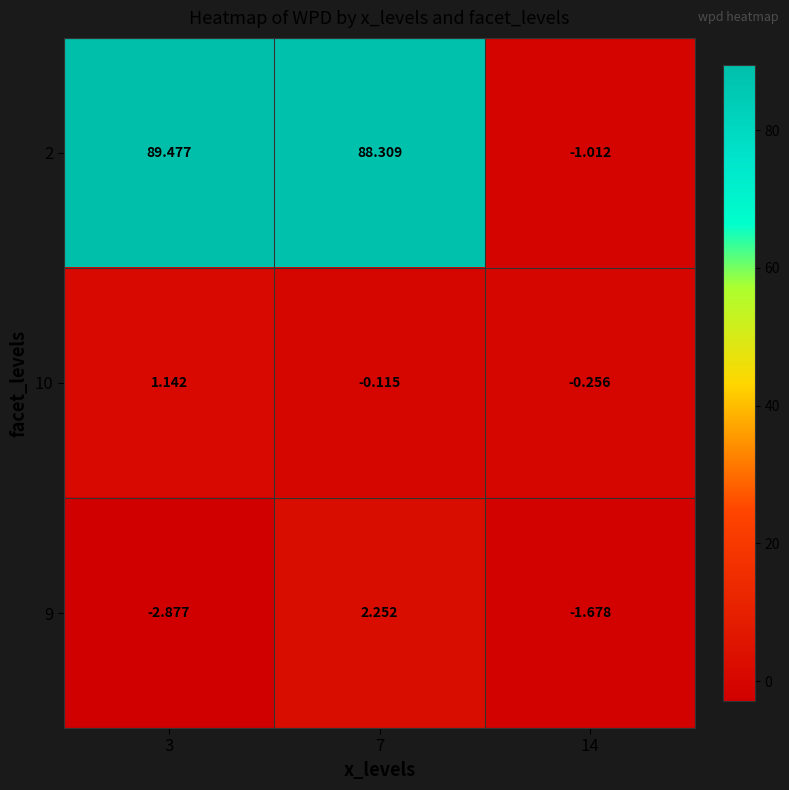

Is the value of 10 at 14 greater than the value of 9 at 14?

Yes